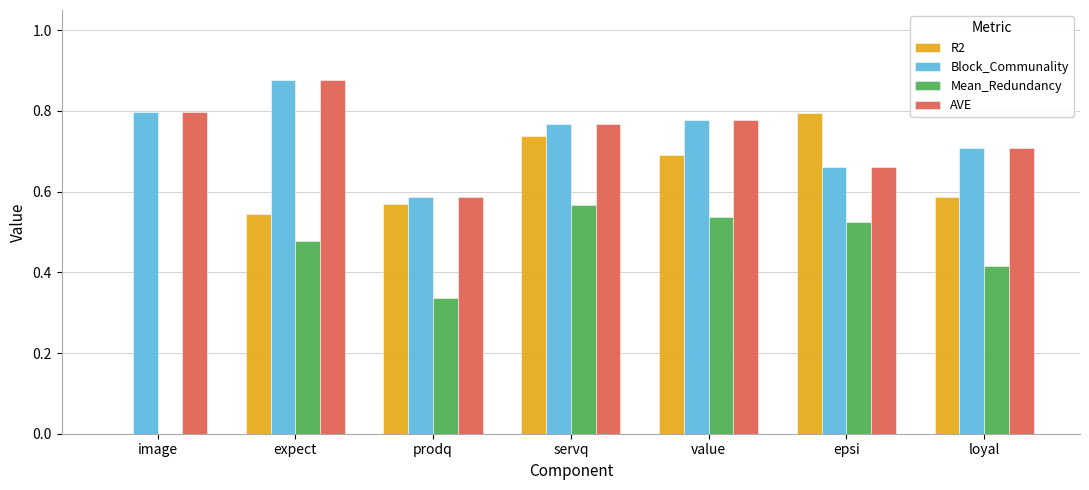

What is the sum of the AVE values at servq and value?

1.5